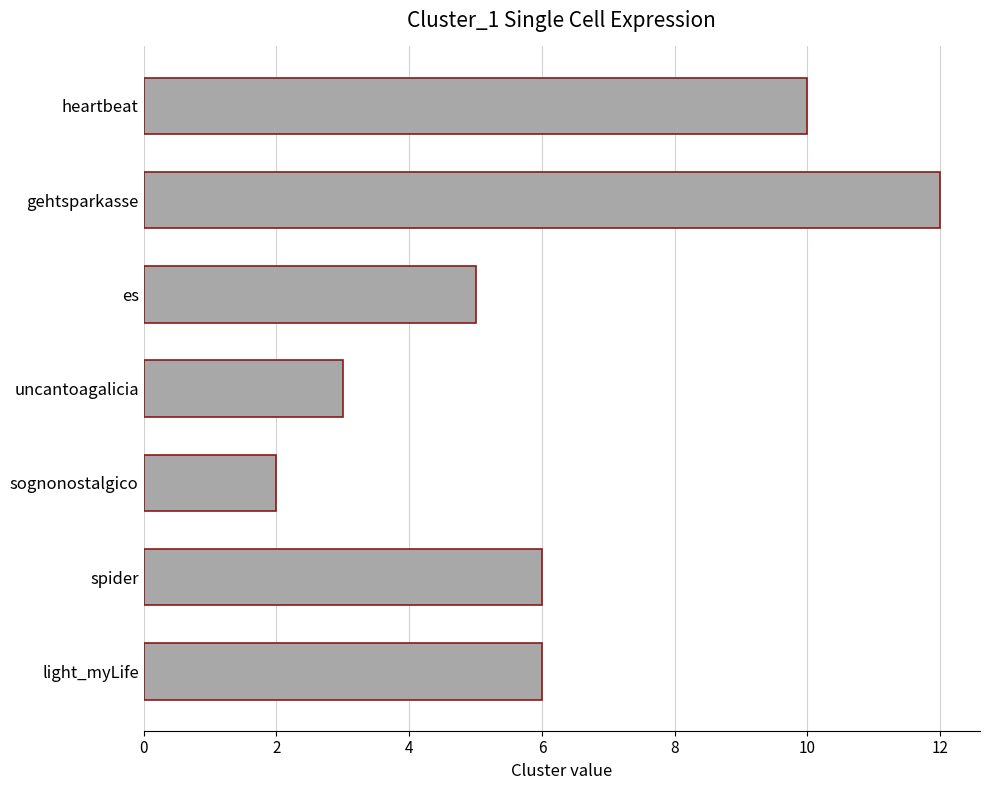

Does the chart contain any negative values?

No